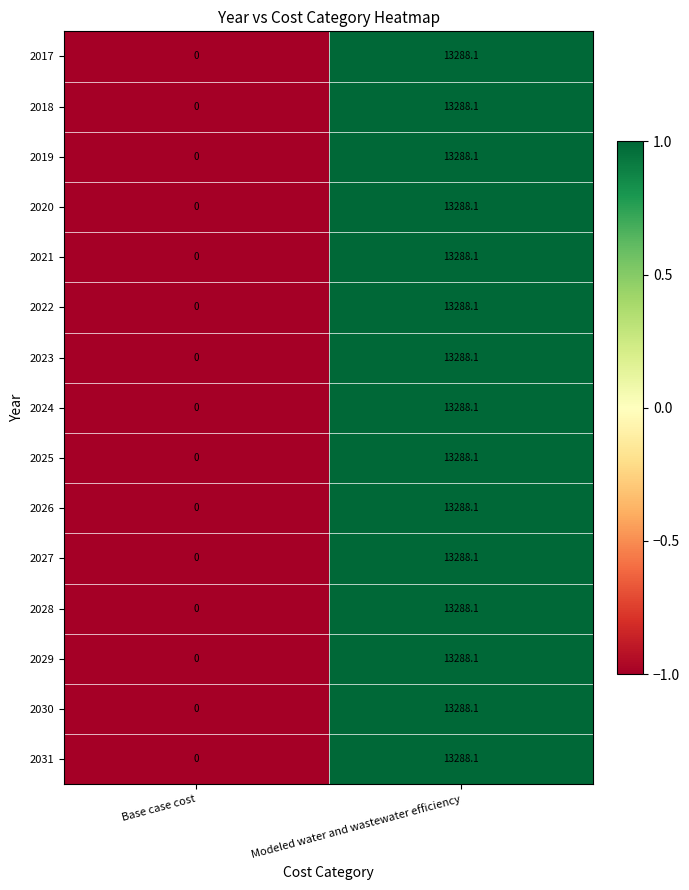

List the labels in order of 2020 value, smallest first.

Base case cost, Modeled water and wastewater efficiency